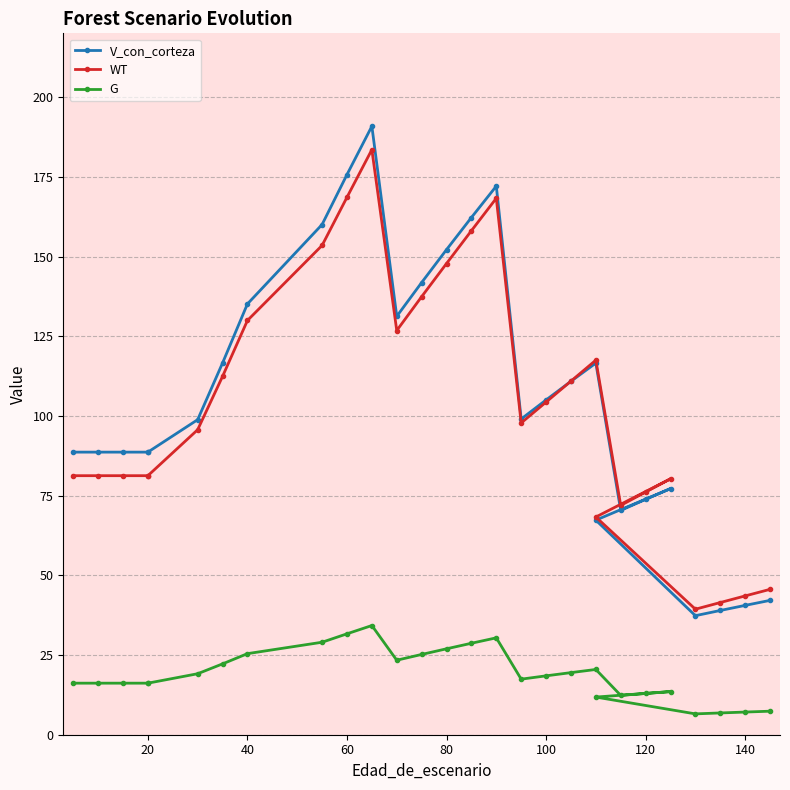

What is the difference between the maximum and minimum values in the V_con_corteza series?

153.5